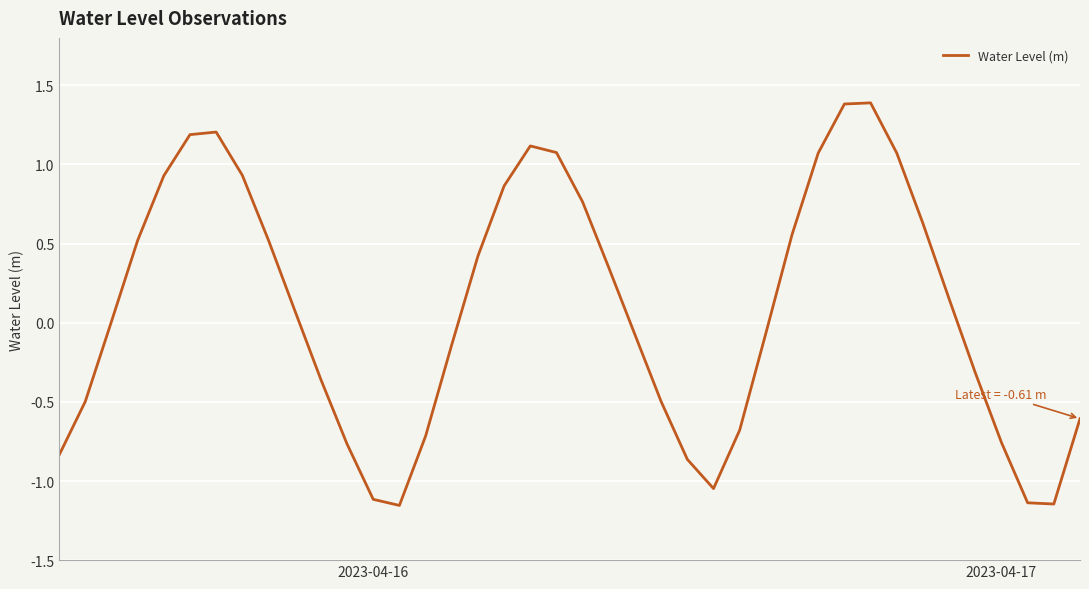

What is the difference between the maximum and minimum values?

2.5